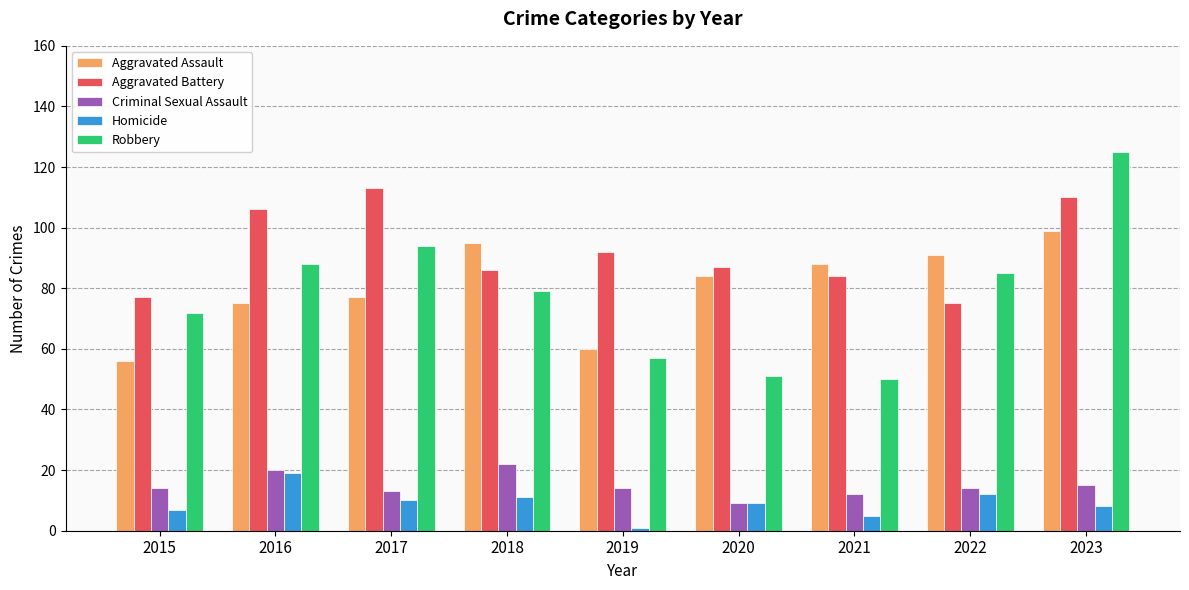

What is the difference between the second highest and minimum values in the Aggravated Assault series?

39